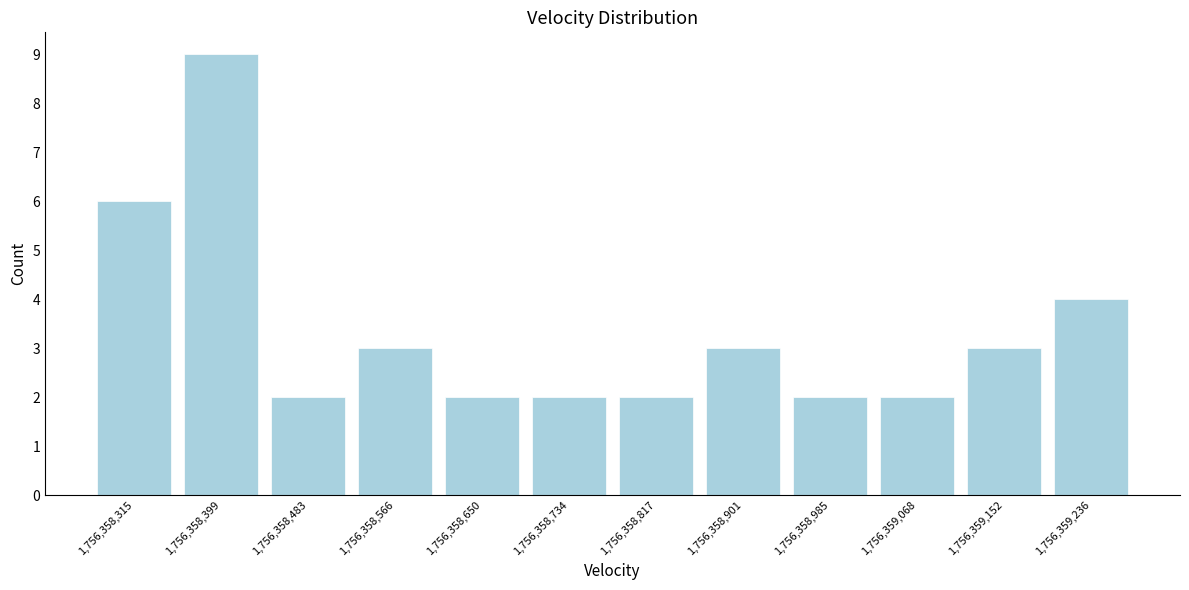

Which range on the x-axis has the tallest bar?

1756358360 to 1756358440